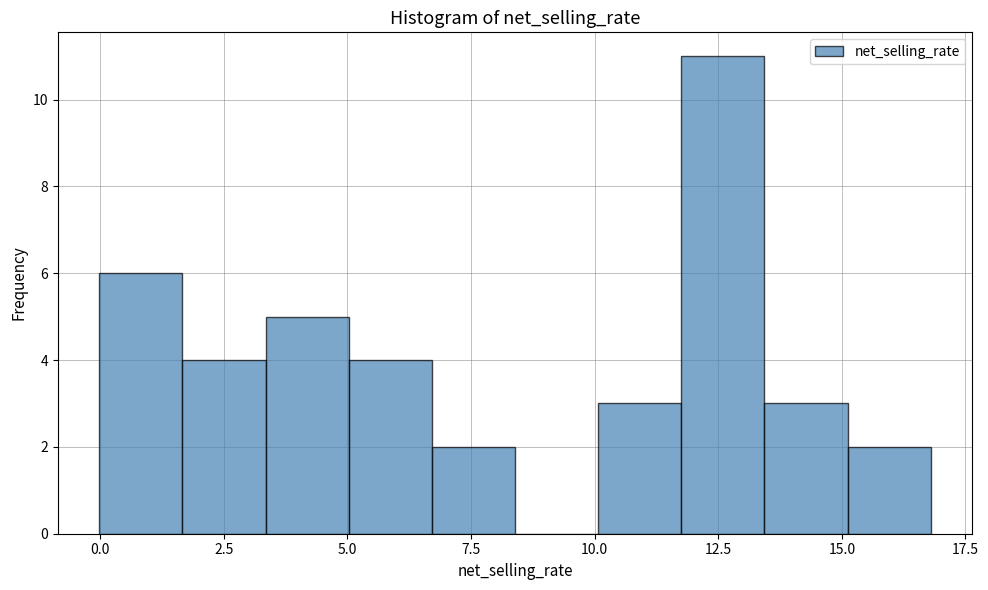

Read against the x-axis, roughly where is the centre of the tallest bar?

12.5